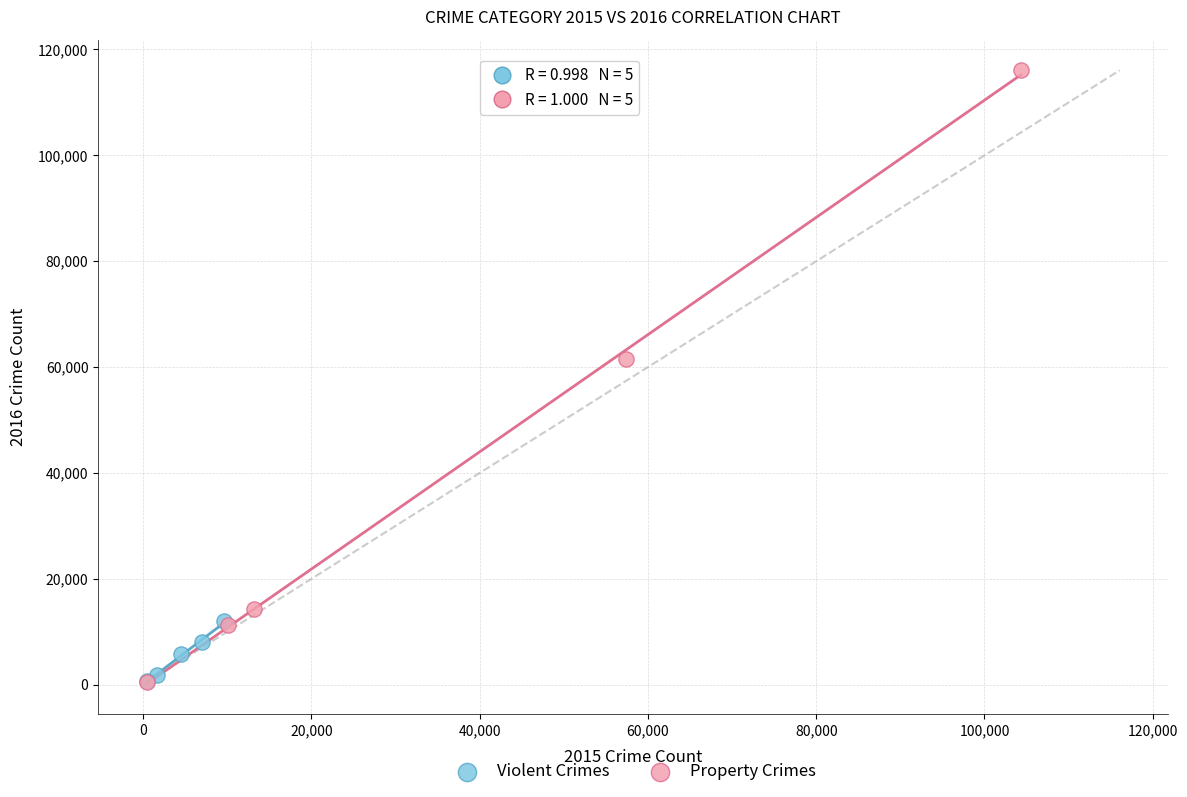

Which series has the widest spread of Y values?

Property Crimes